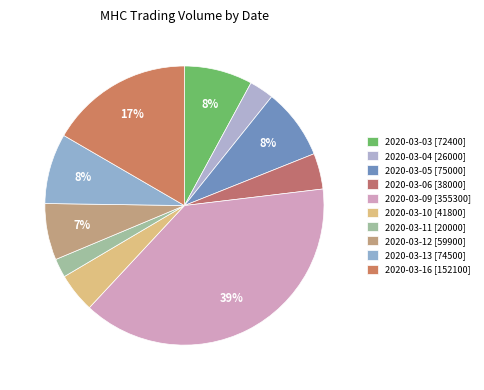

True or false: 2020-03-13 accounts for 8% of the total.

True